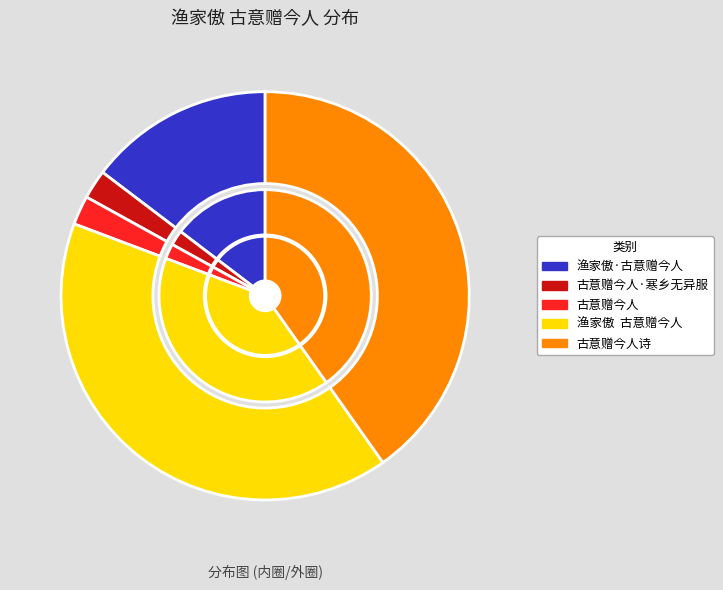

Rank the categories by value from lowest to highest.

古意赠今人, 古意赠今人·寒乡无异服, 渔家傲·古意赠今人, 古意赠今人诗, 渔家傲  古意赠今人